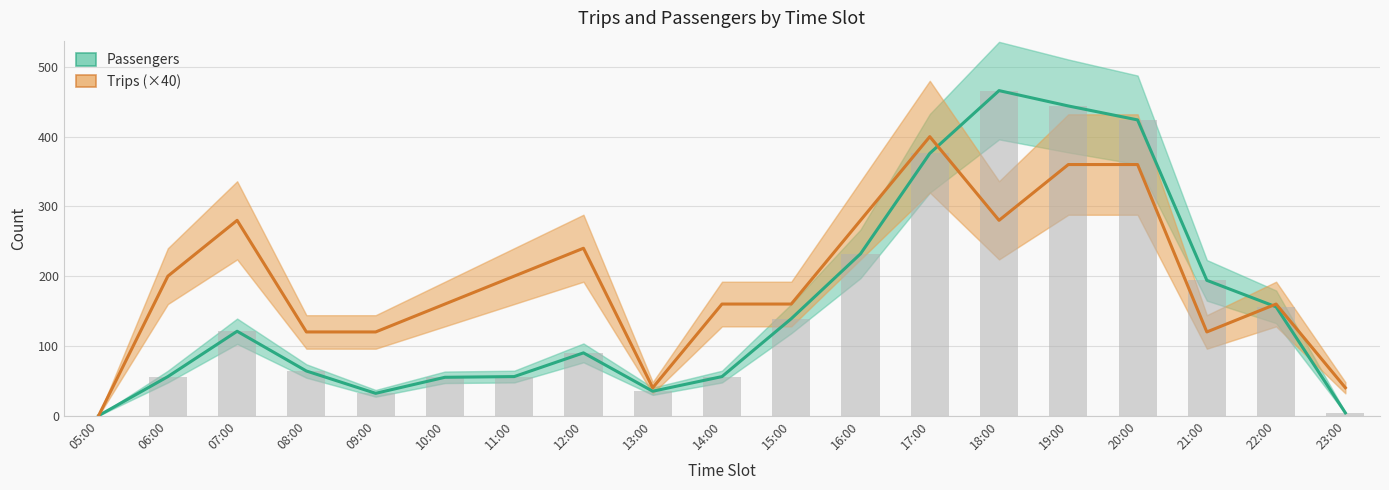

Is it true that Passengers equals 325 at 18:00?

False